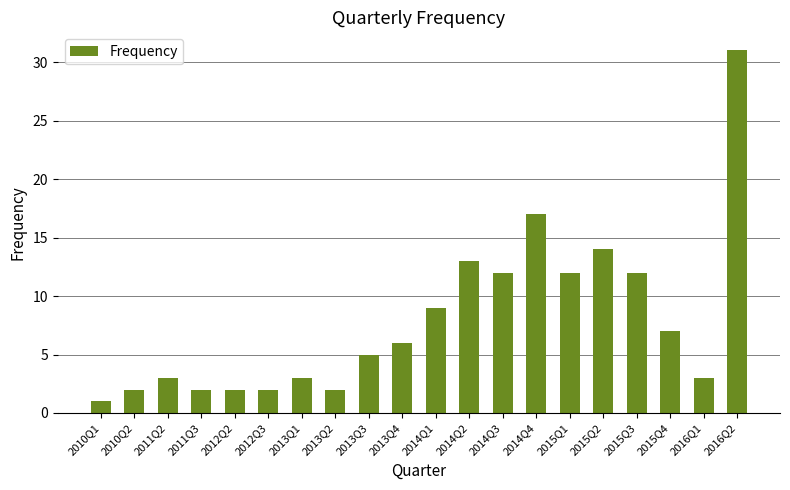

Are the bars horizontal?

No